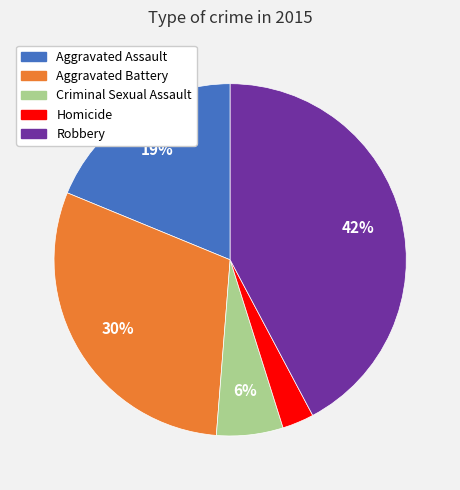

Is it true that Homicide is 14% of the pie?

False